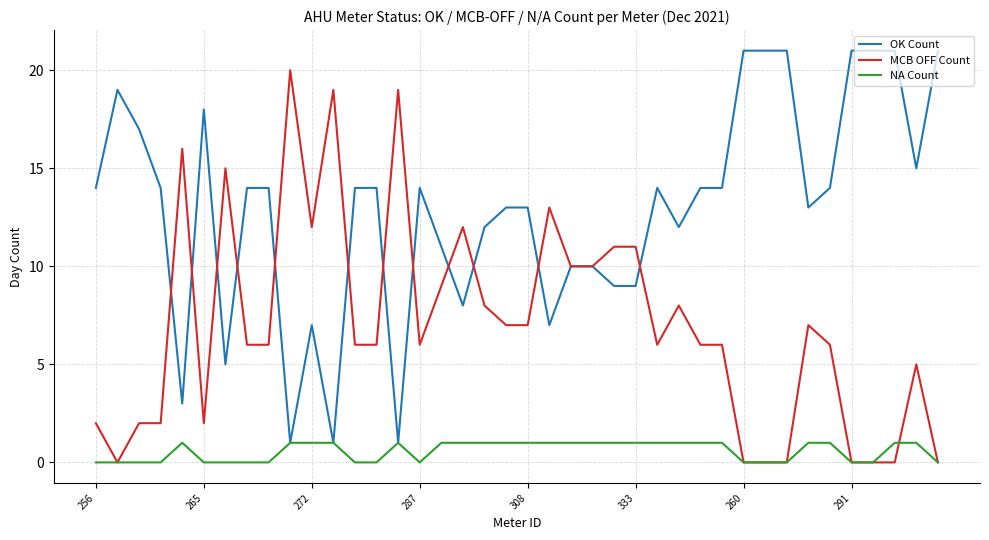

Which series has the largest total across all categories?

OK Count